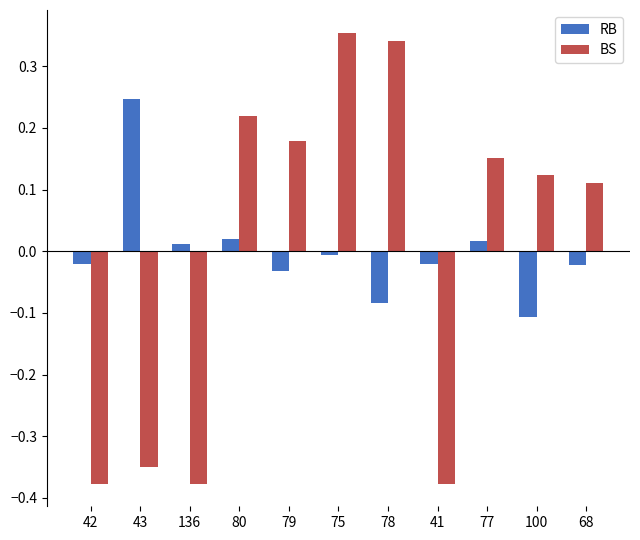

Which series has the largest range (max minus min)?

BS